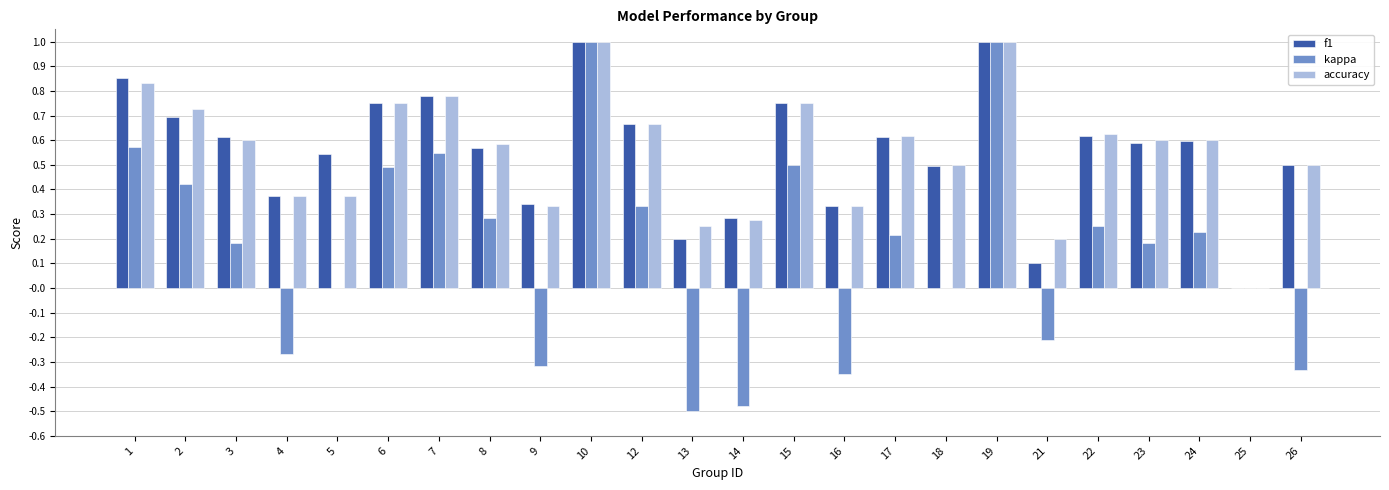

Between 1 and 12, which series saw the biggest shift?

kappa